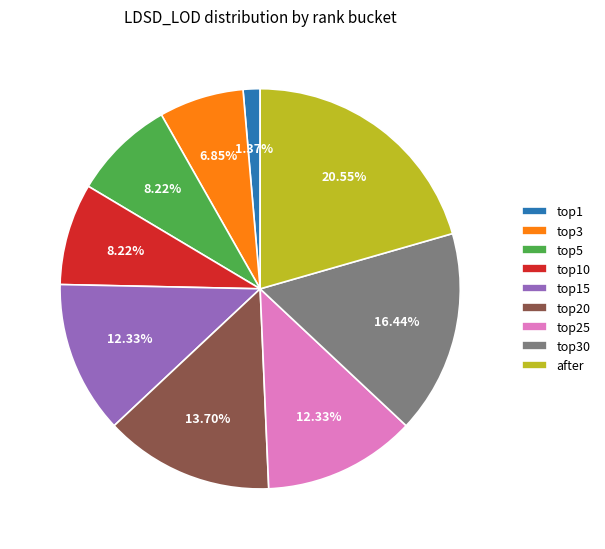

What is the largest slice in the pie chart?

after